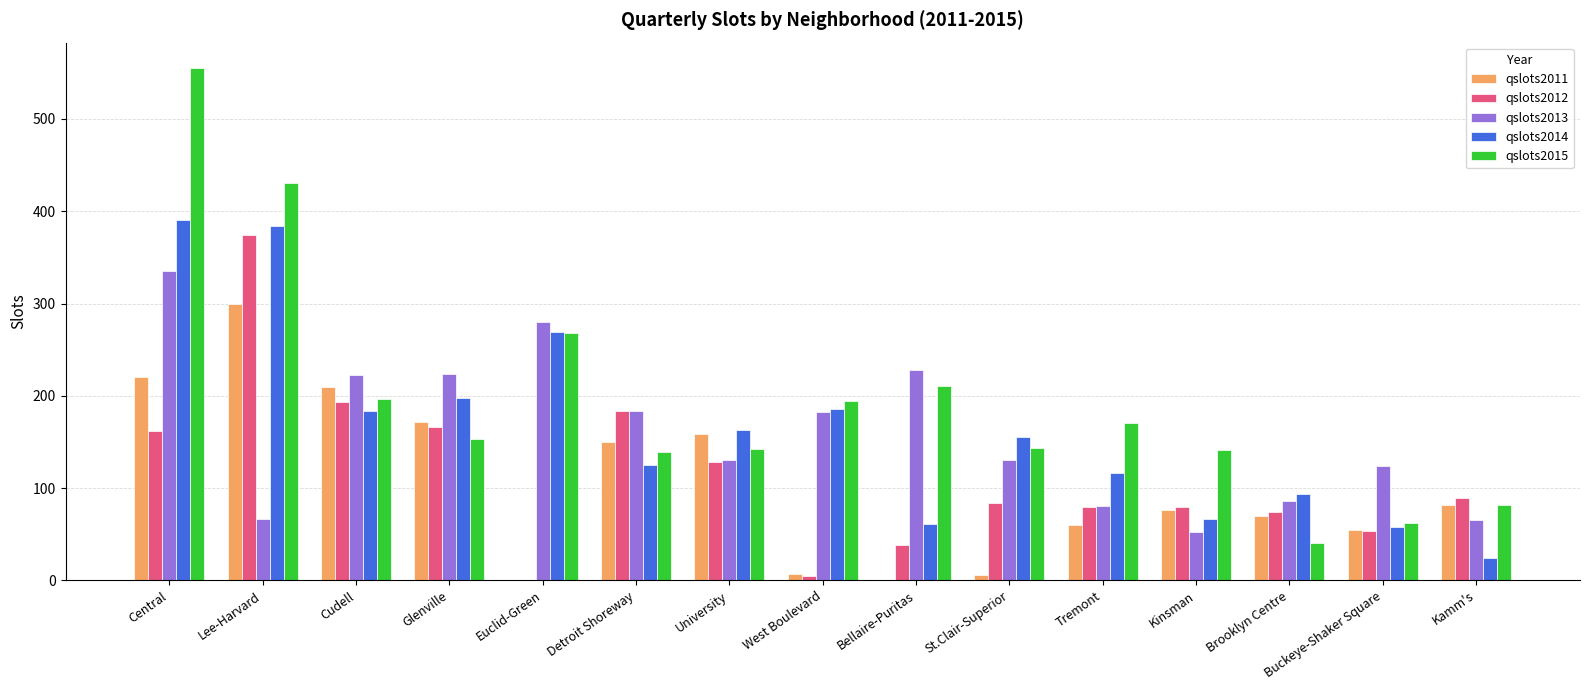

What is the difference between the qslots2013 values at Kinsman and Buckeye-Shaker Square?

72